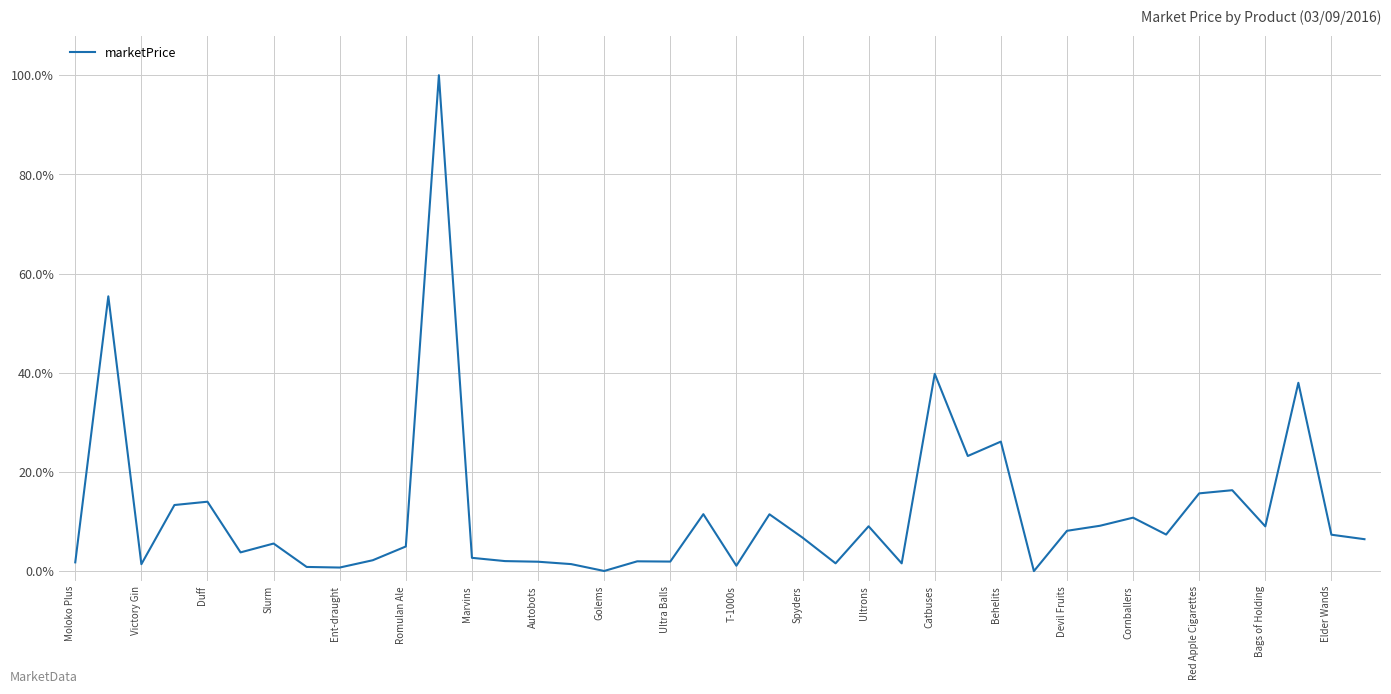

What is the difference between the maximum and minimum values?

100.0